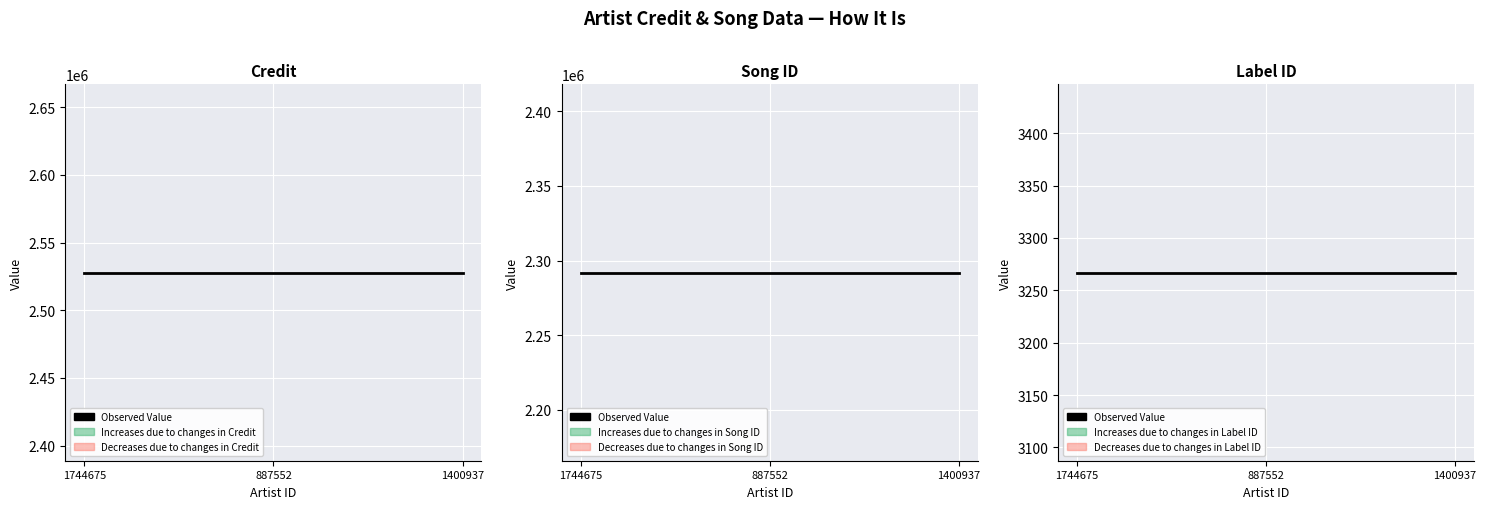

At 1744675, list the series in order from smallest to largest.

labelid, songid, credit